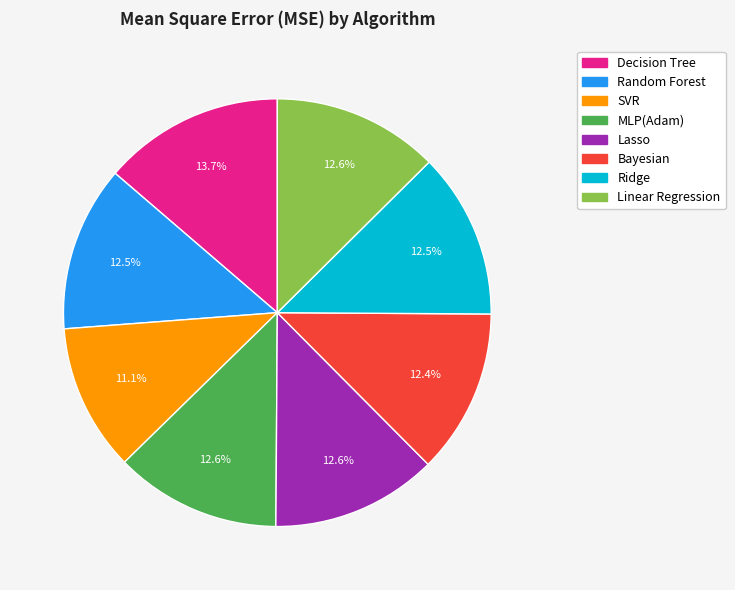

Is the sum of Decision Tree and Lasso greater than half?

No